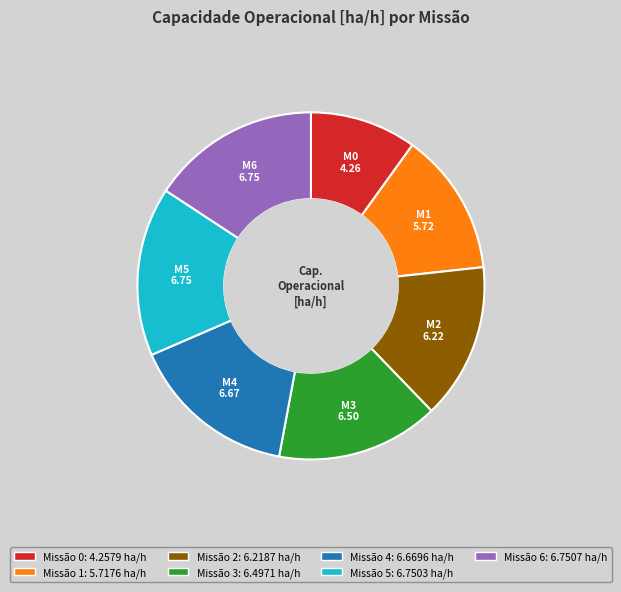

Count the number of slices in the pie.

7